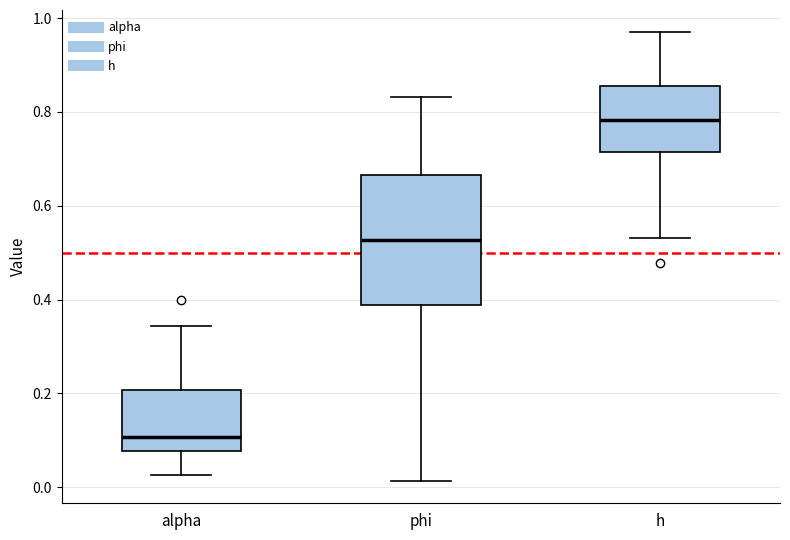

Which box is the tallest, from its lower edge to its upper edge?

phi